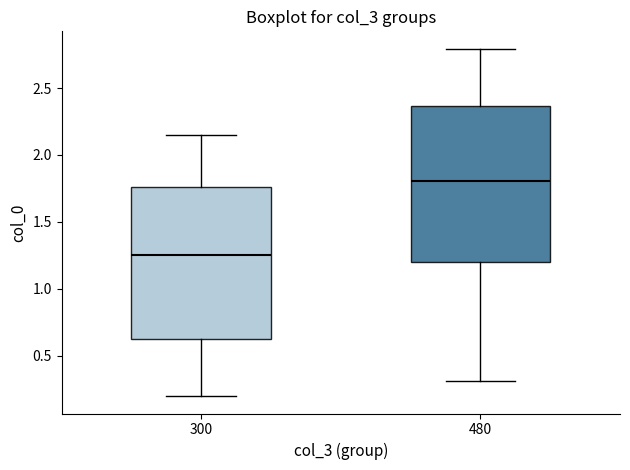

Reading left to right, read every box against the y-axis: the position of its median line, the range the box covers, and the ends of its whiskers. The values are not printed on the chart, so give them approximately, as read against the axis.

300: median 1.25, box 0.60 to 1.75, whiskers 0.20 to 2.15
480: median 1.80, box 1.20 to 2.35, whiskers 0.30 to 2.80